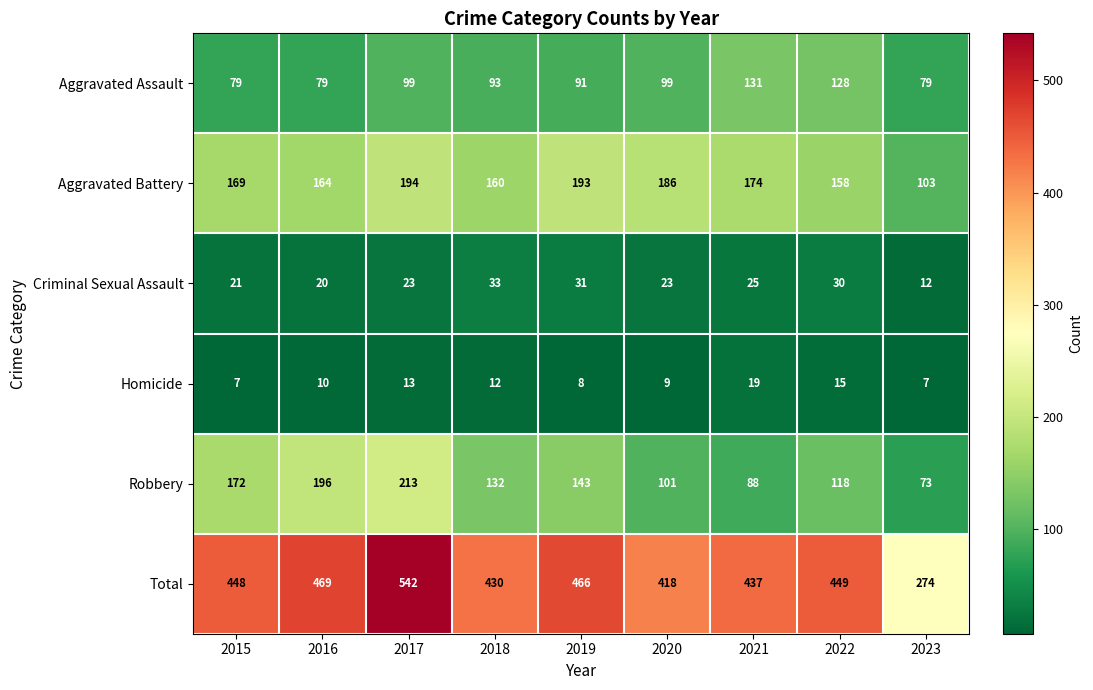

Where does the Robbery series first go above 132?

2015